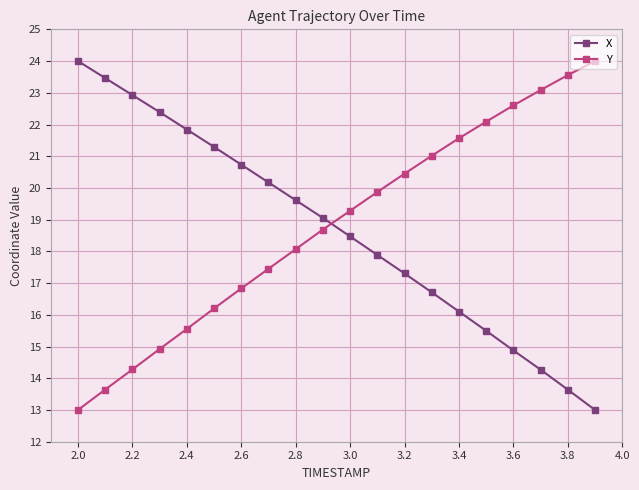

What is the maximum value for X?

24.0